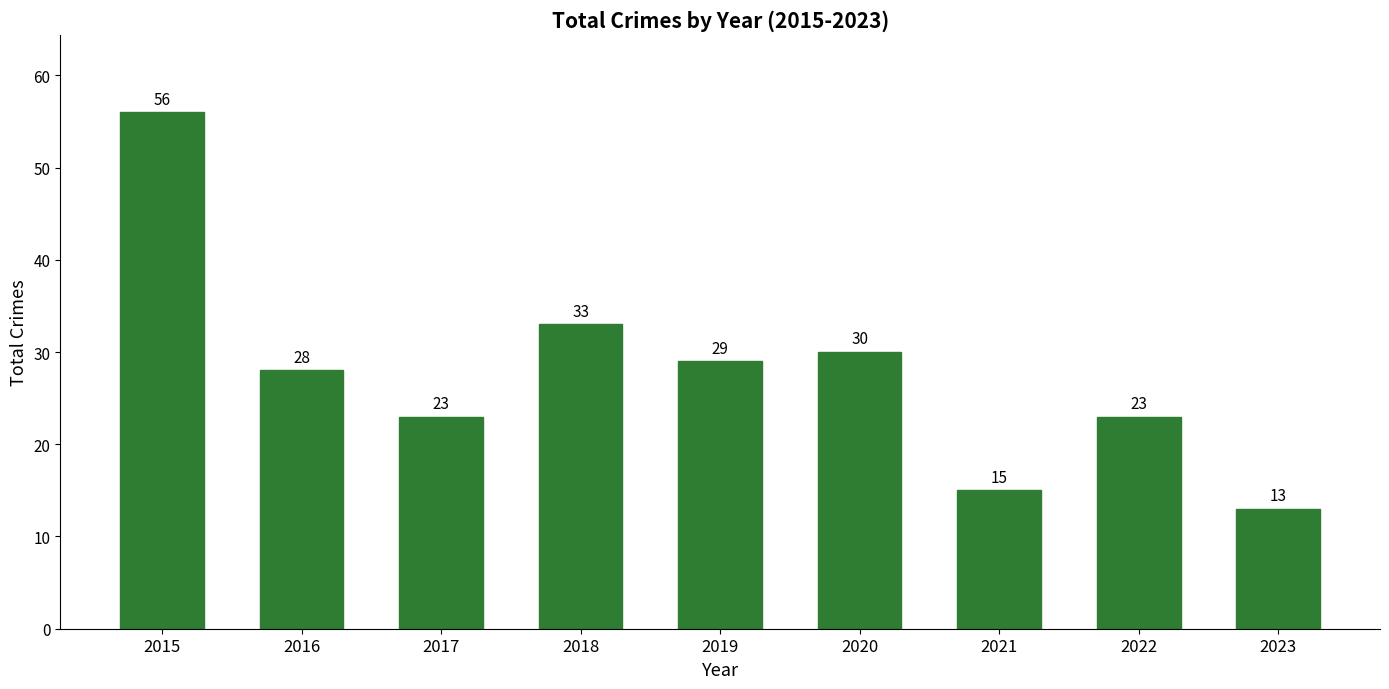

Reading left to right, extract all data points from this chart.

56	28	23	33	29	30	15	23	13